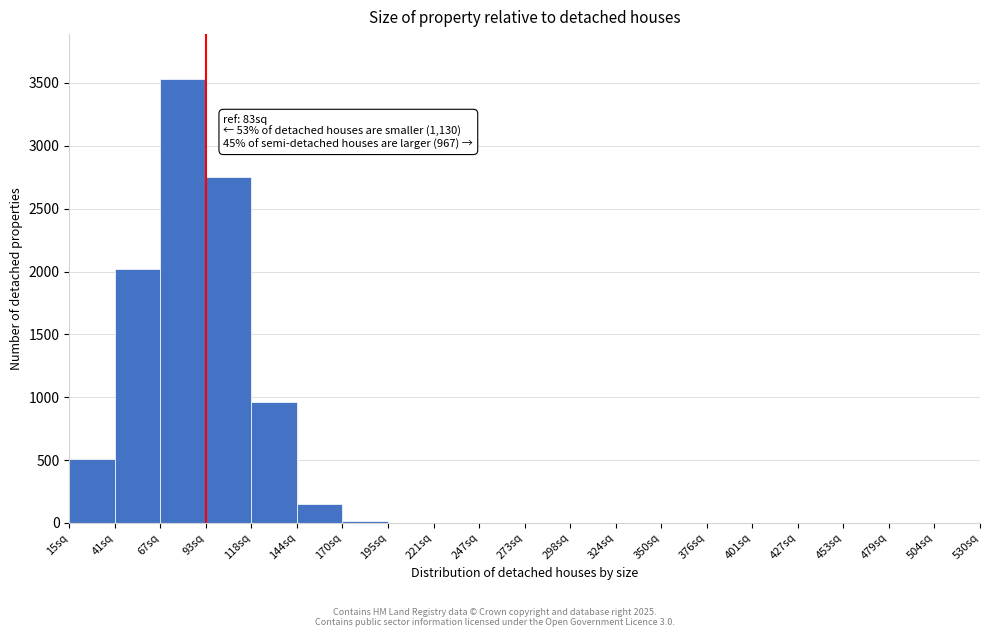

Over which range of the x-axis is the bar tallest?

67 to 93